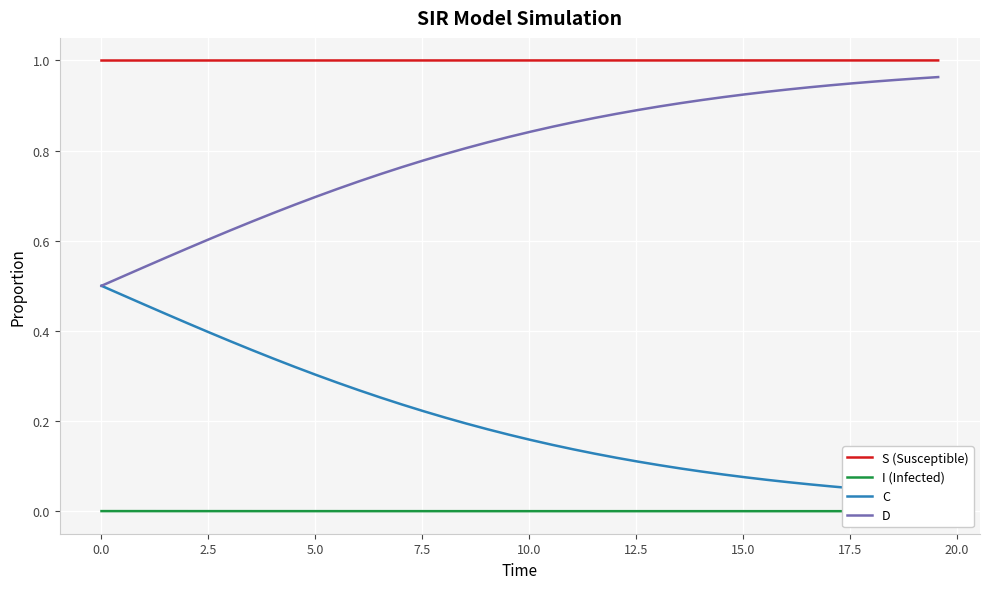

True or false: S (Susceptible) and D intersect in this chart.

False